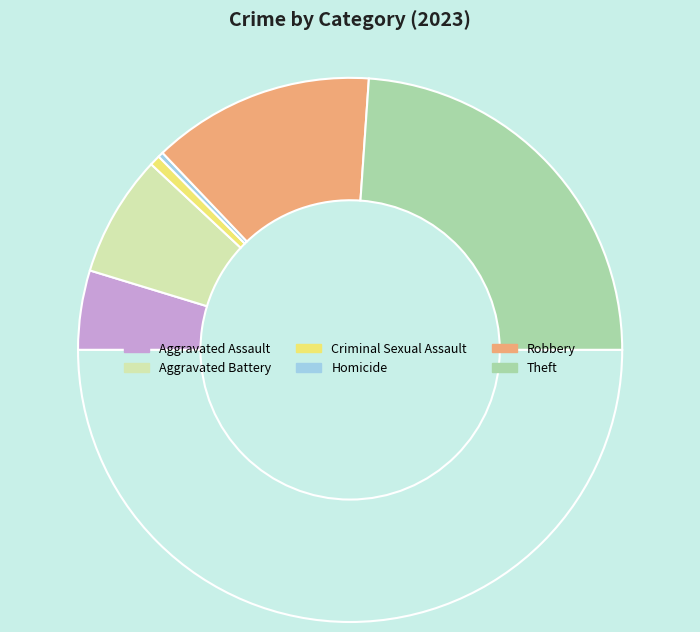

Which category has the biggest portion of the pie?

Theft